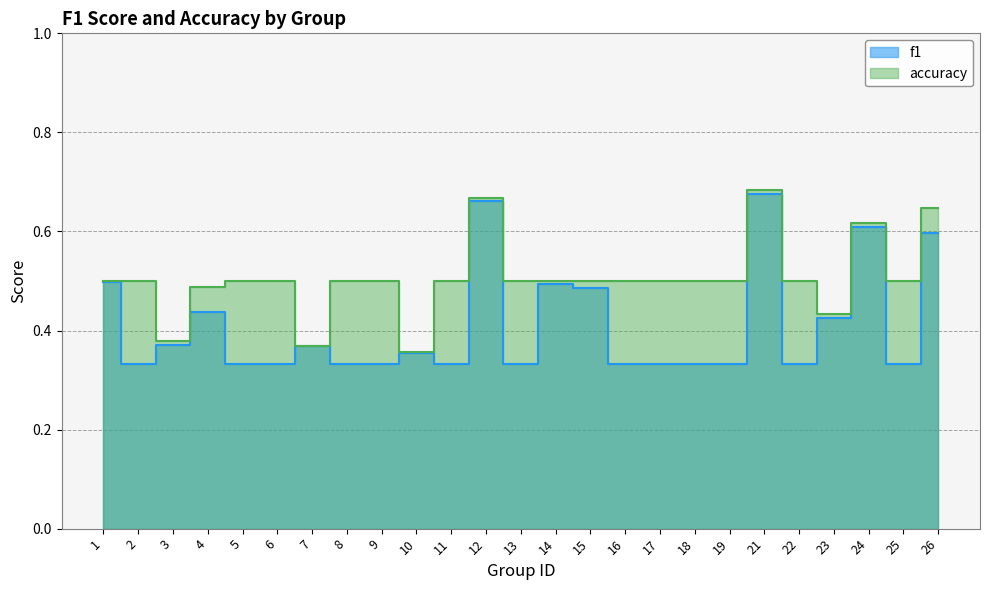

Count the number of data series in this chart.

2